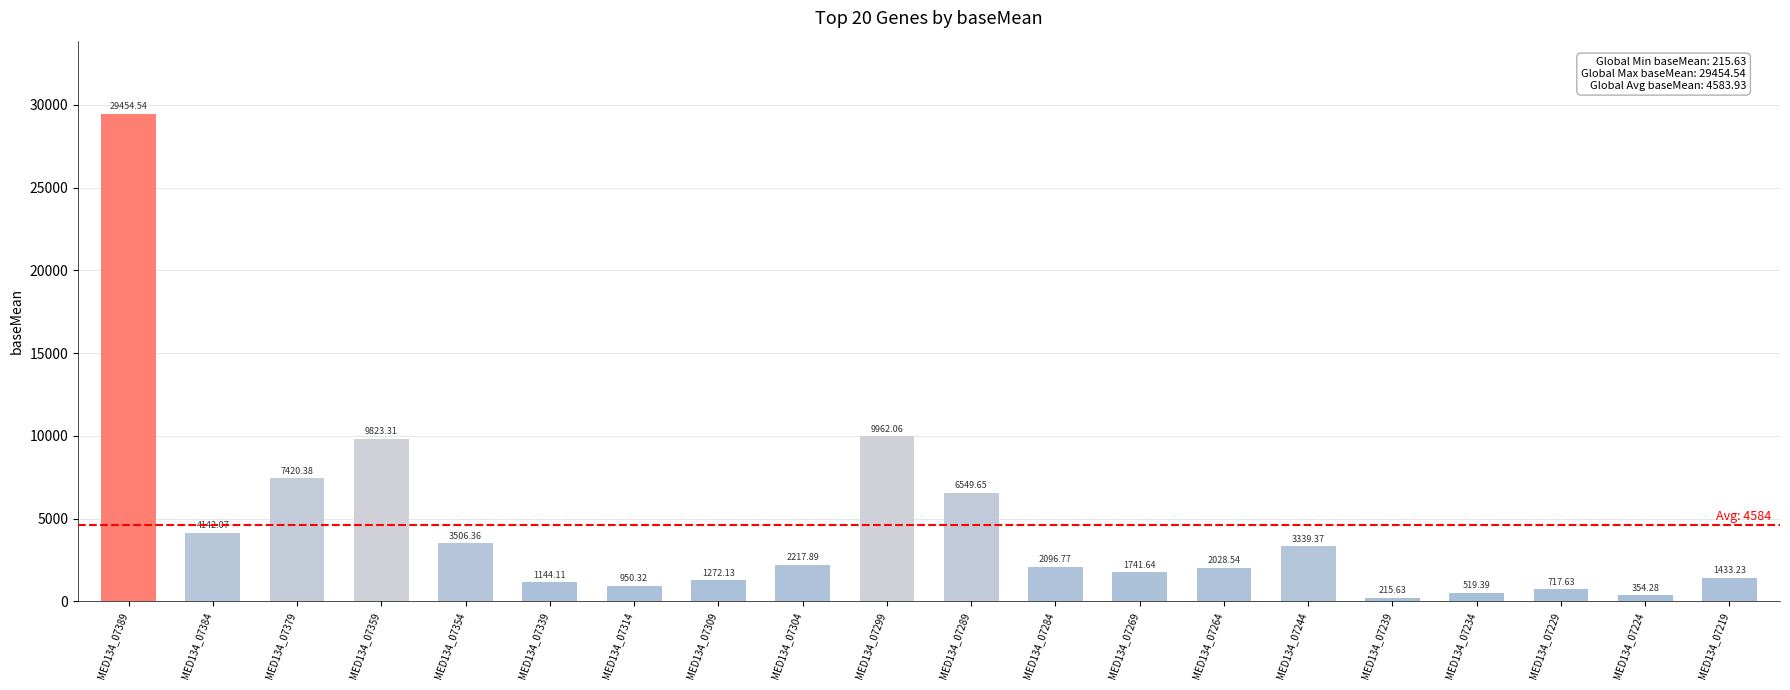

Rank the categories by value from highest to lowest.

MED134_07389, MED134_07299, MED134_07359, MED134_07379, MED134_07289, MED134_07384, MED134_07354, MED134_07244, MED134_07304, MED134_07284, MED134_07264, MED134_07269, MED134_07219, MED134_07309, MED134_07339, MED134_07314, MED134_07229, MED134_07234, MED134_07224, MED134_07239